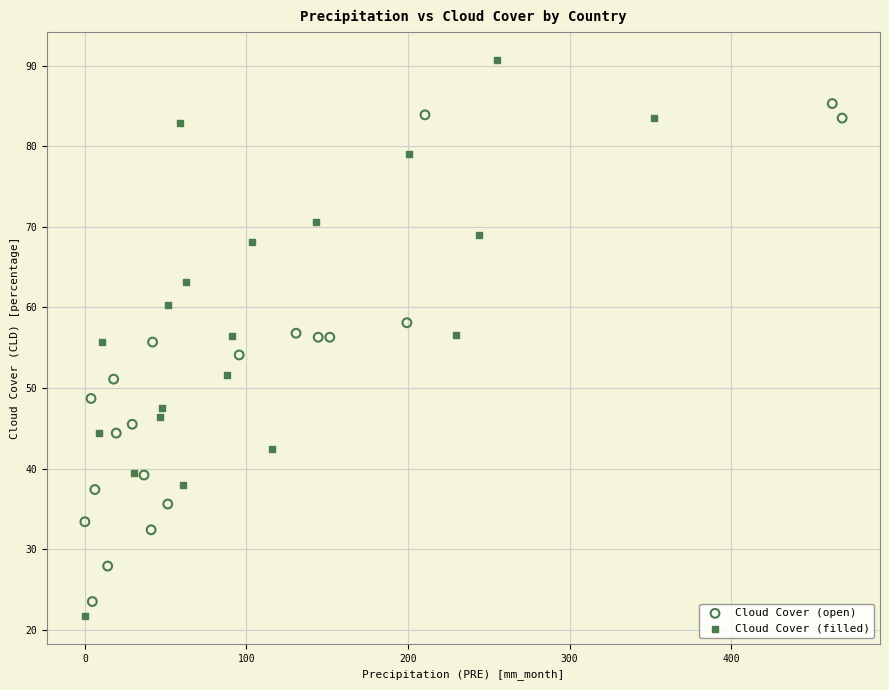

What are all the series names shown in the legend?

Cloud Cover (open), Cloud Cover (filled)